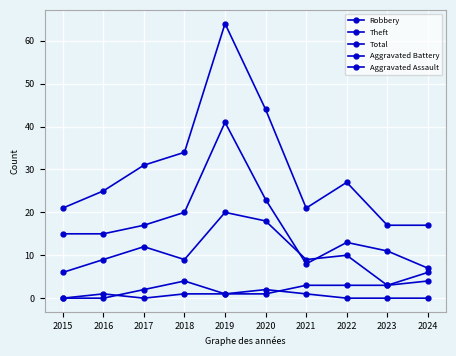

How many data points does each series have?

10